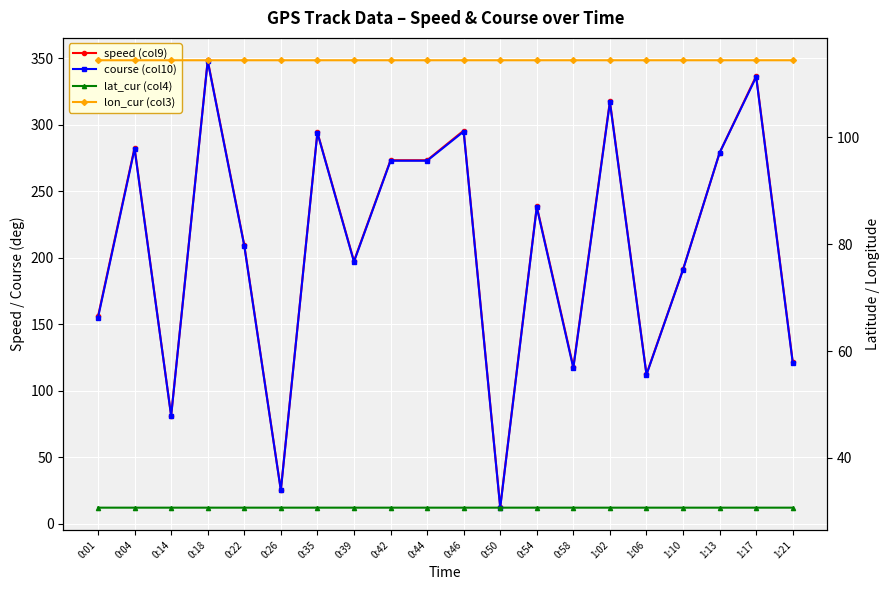

Where do lat_cur (col4) and speed (col9) first cross each other?

0:22 and 0:26